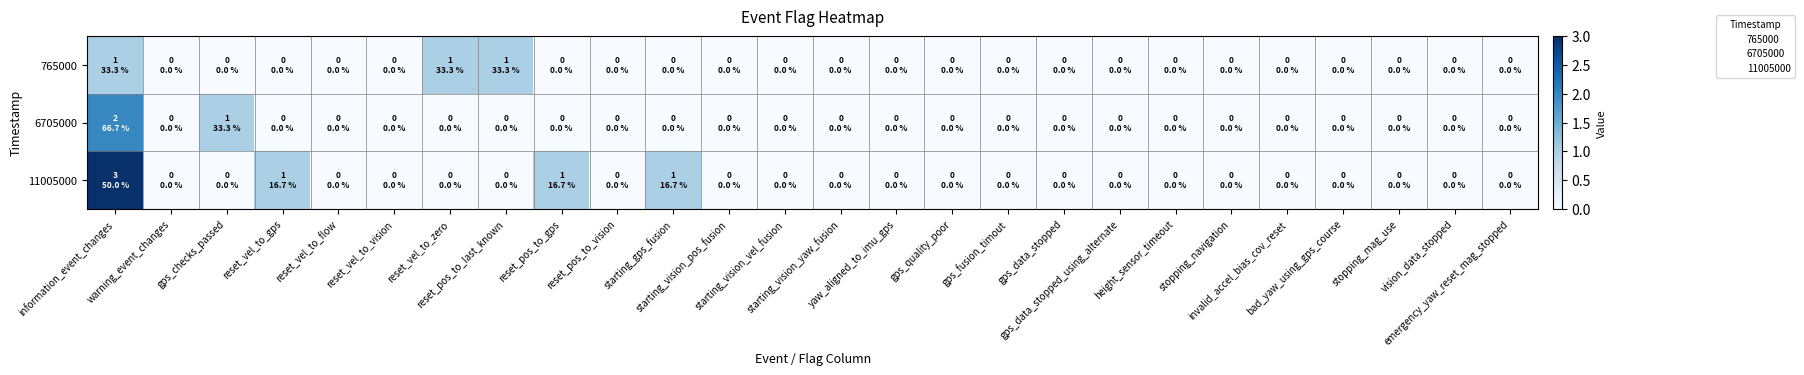

Reading left to right, extract all data points from this chart.

765000: information_event_changes=1	warning_event_changes=0	gps_checks_passed=0	reset_vel_to_gps=0	reset_vel_to_flow=0	reset_vel_to_vision=0	reset_vel_to_zero=1	reset_pos_to_last_known=1	reset_pos_to_gps=0	reset_pos_to_vision=0	starting_gps_fusion=0	starting_vision_pos_fusion=0	starting_vision_vel_fusion=0	starting_vision_yaw_fusion=0	yaw_aligned_to_imu_gps=0	gps_quality_poor=0	gps_fusion_timout=0	gps_data_stopped=0	gps_data_stopped_using_alternate=0	height_sensor_timeout=0	stopping_navigation=0	invalid_accel_bias_cov_reset=0	bad_yaw_using_gps_course=0	stopping_mag_use=0	vision_data_stopped=0	emergency_yaw_reset_mag_stopped=0
6705000: information_event_changes=2	warning_event_changes=0	gps_checks_passed=1	reset_vel_to_gps=0	reset_vel_to_flow=0	reset_vel_to_vision=0	reset_vel_to_zero=0	reset_pos_to_last_known=0	reset_pos_to_gps=0	reset_pos_to_vision=0	starting_gps_fusion=0	starting_vision_pos_fusion=0	starting_vision_vel_fusion=0	starting_vision_yaw_fusion=0	yaw_aligned_to_imu_gps=0	gps_quality_poor=0	gps_fusion_timout=0	gps_data_stopped=0	gps_data_stopped_using_alternate=0	height_sensor_timeout=0	stopping_navigation=0	invalid_accel_bias_cov_reset=0	bad_yaw_using_gps_course=0	stopping_mag_use=0	vision_data_stopped=0	emergency_yaw_reset_mag_stopped=0
11005000: information_event_changes=3	warning_event_changes=0	gps_checks_passed=0	reset_vel_to_gps=1	reset_vel_to_flow=0	reset_vel_to_vision=0	reset_vel_to_zero=0	reset_pos_to_last_known=0	reset_pos_to_gps=1	reset_pos_to_vision=0	starting_gps_fusion=1	starting_vision_pos_fusion=0	starting_vision_vel_fusion=0	starting_vision_yaw_fusion=0	yaw_aligned_to_imu_gps=0	gps_quality_poor=0	gps_fusion_timout=0	gps_data_stopped=0	gps_data_stopped_using_alternate=0	height_sensor_timeout=0	stopping_navigation=0	invalid_accel_bias_cov_reset=0	bad_yaw_using_gps_course=0	stopping_mag_use=0	vision_data_stopped=0	emergency_yaw_reset_mag_stopped=0